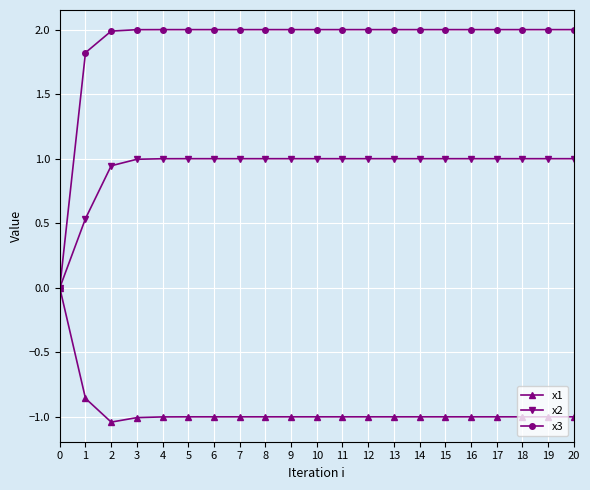

At 19, list the series in order from largest to smallest.

x3, x2, x1